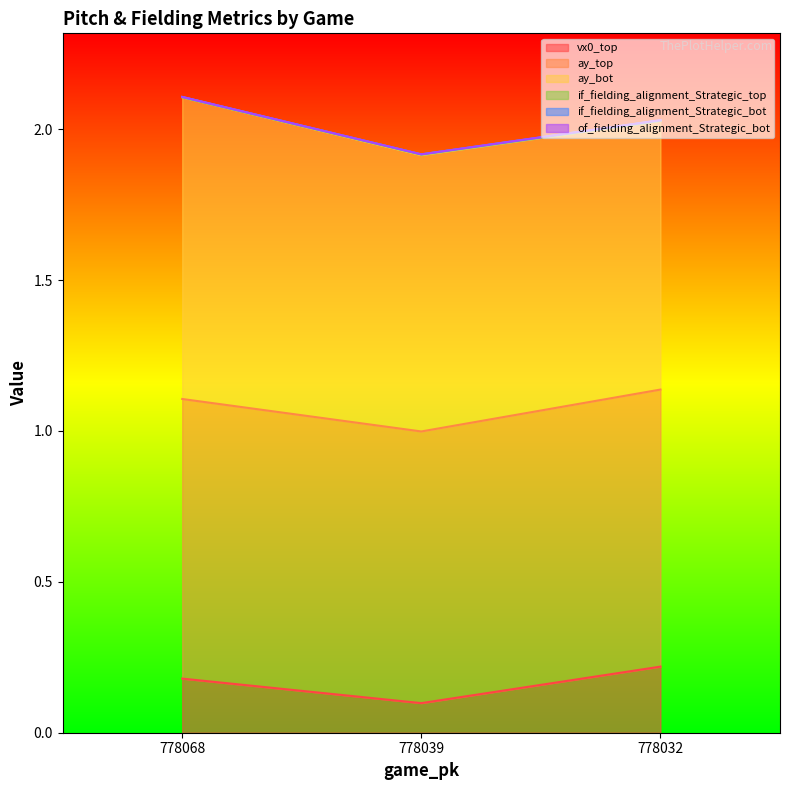

List the labels in order of ay_top value, smallest first.

778039, 778032, 778068